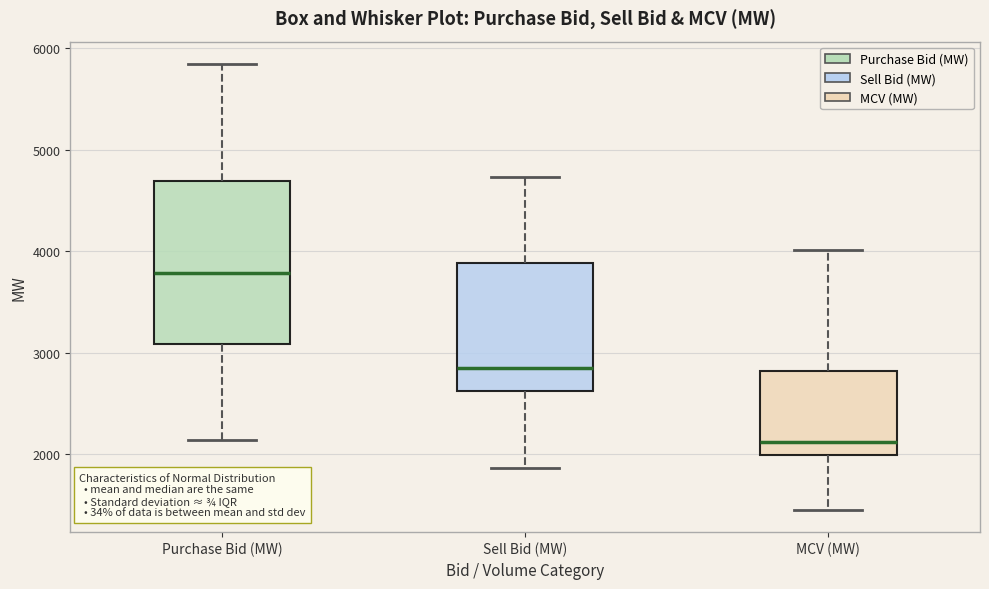

Where does the lower whisker of the box for MCV (MW) end on the y-axis? The values are not printed on the chart, so give them approximately, as read against the axis.

1500